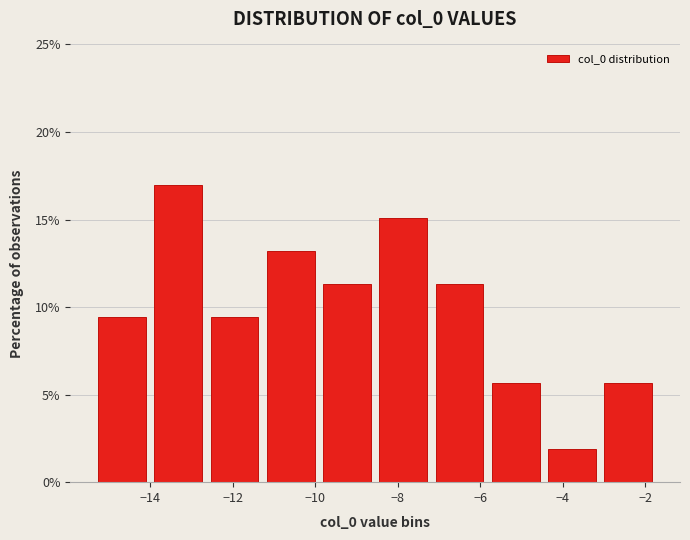

Reading left to right, transcribe this chart: for each bar, give the range it covers on the x-axis and its height. Neither the bar edges nor the heights are printed on the chart, so give them approximately, as read against the axes.

-15.4 to -14.0: 9.5
-14.0 to -12.6: 17.0
-12.6 to -11.2: 9.5
-11.2 to -10.0: 13.0
-10.0 to -8.6: 11.5
-8.6 to -7.2: 15.0
-7.2 to -5.8: 11.5
-5.8 to -4.4: 5.5
-4.4 to -3.0: 2.0
-3.0 to -1.8: 5.5